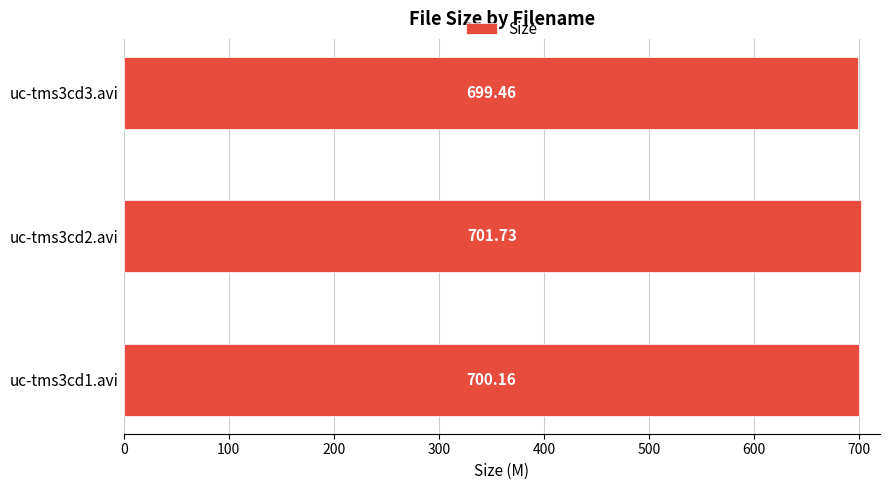

Are the bars horizontal?

Yes